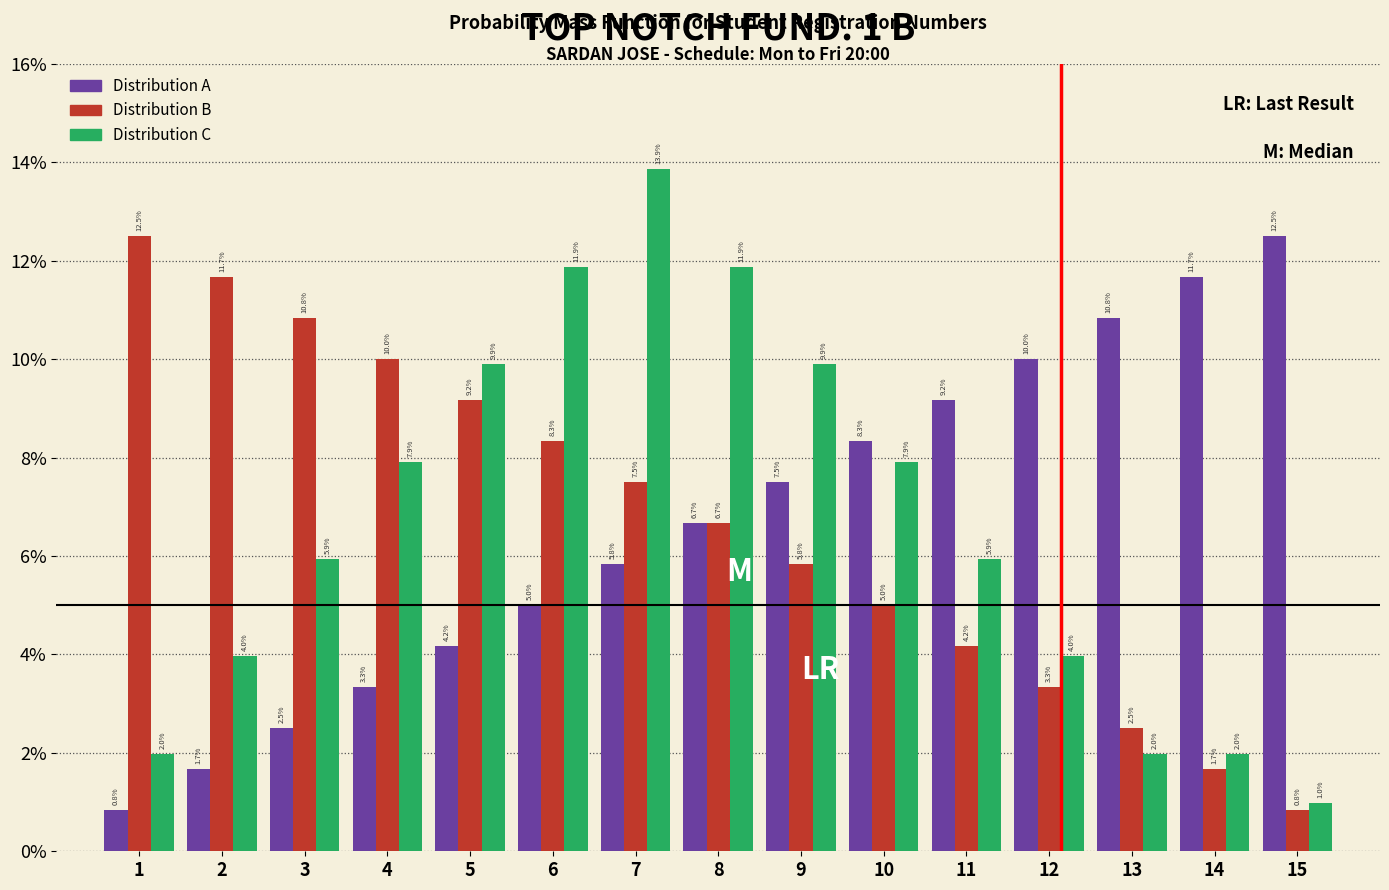

Reading left to right, extract all data points from this chart.

Distribution A: 0.8	1.7	2.5	3.3	4.2	5.0	5.8	6.7	7.5	8.3	9.2	10.0	10.8	11.7	12.5
Distribution B: 12.5	11.7	10.8	10.0	9.2	8.3	7.5	6.7	5.8	5.0	4.2	3.3	2.5	1.7	0.8
Distribution C: 2.0	4.0	5.9	7.9	9.9	11.9	13.9	11.9	9.9	7.9	5.9	4.0	2.0	2.0	1.0